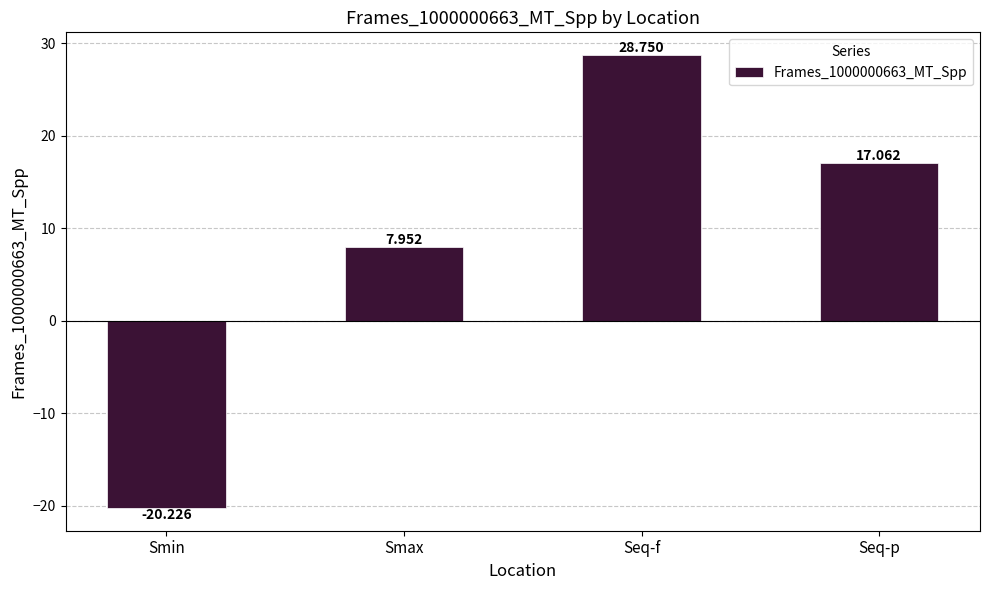

True or false: the data shows 28.8 at Seq-f.

True